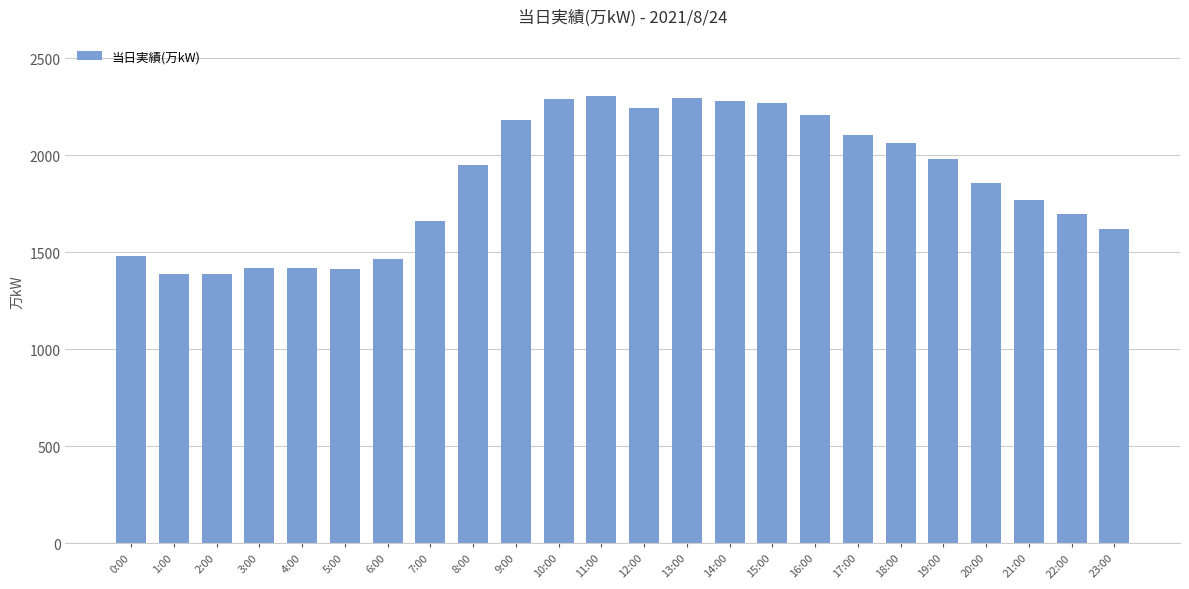

What is the average value?

1865